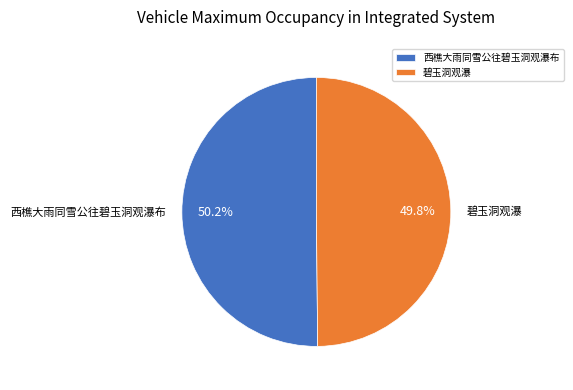

How many segments does this pie chart have?

2